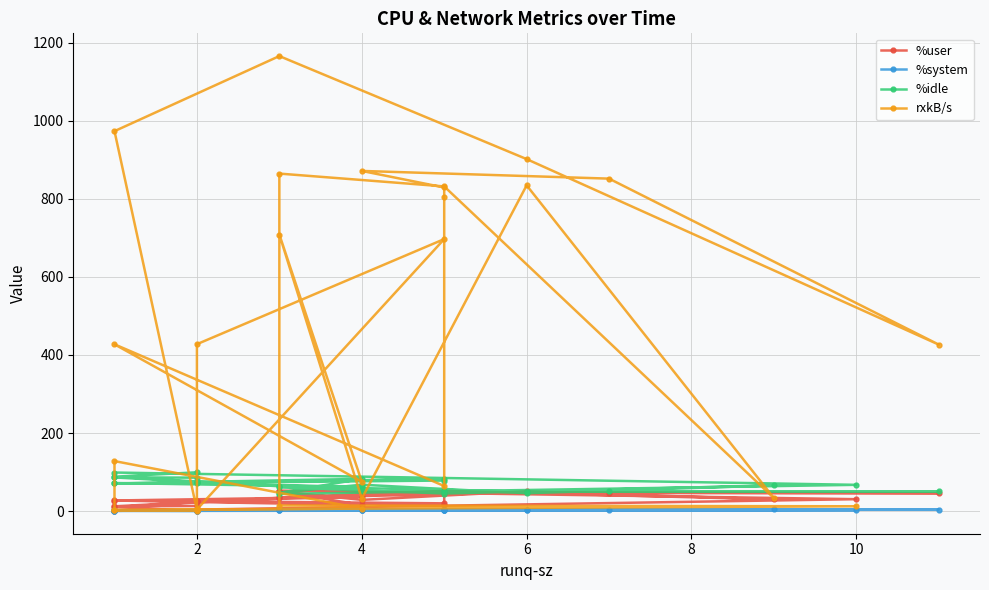

The value of %user at 7 is 18.0. True or false?

False